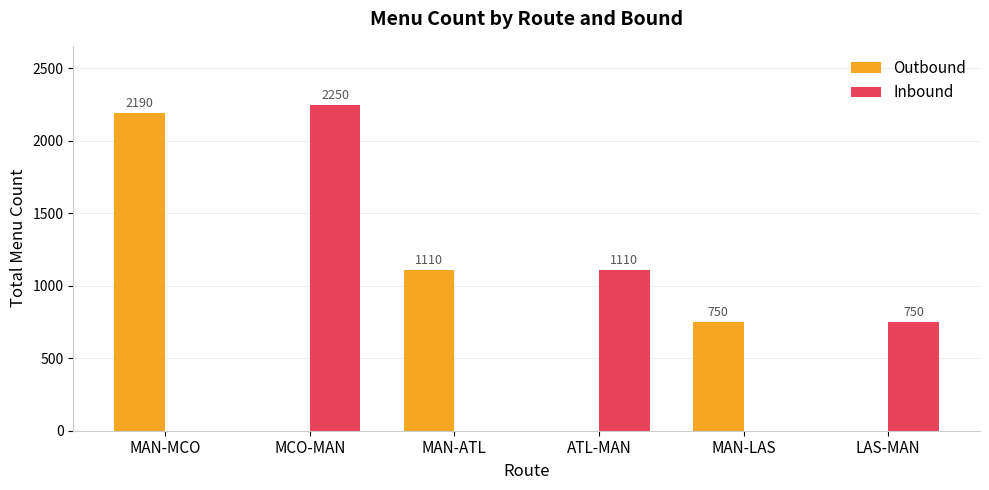

The value of Outbound at MAN-ATL is 594. True or false?

False